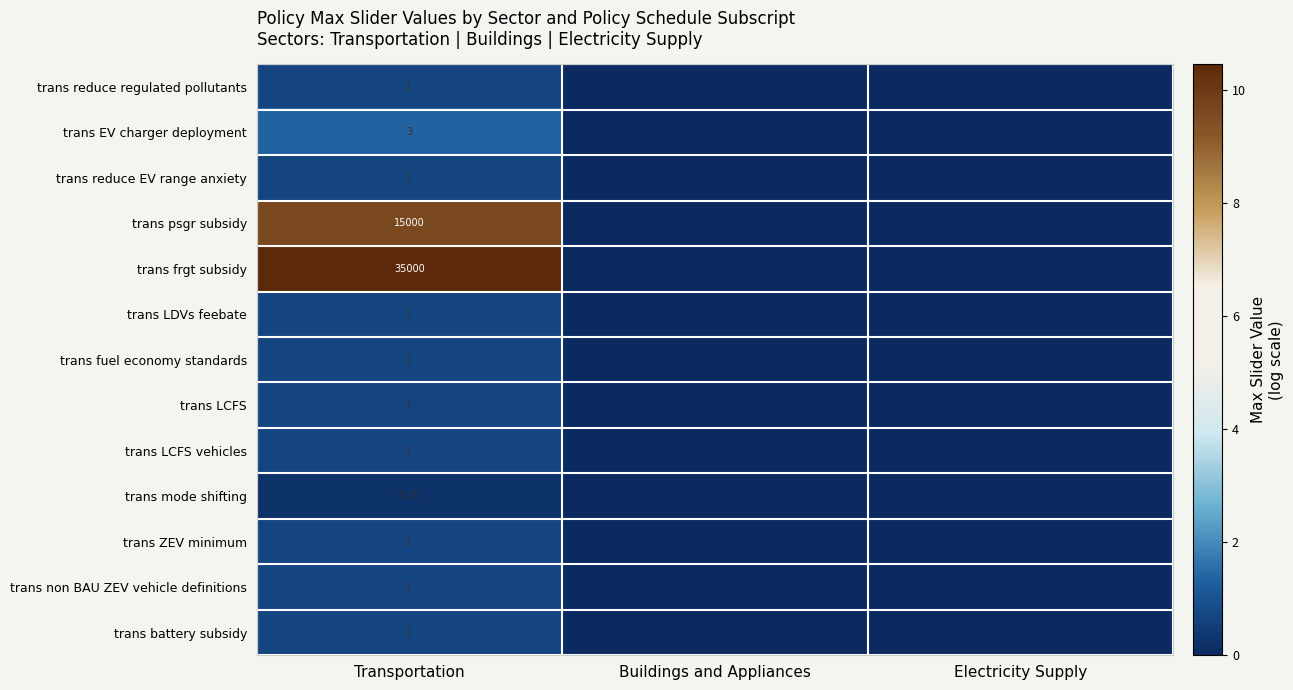

Which series has the largest range (max minus min)?

trans frgt subsidy